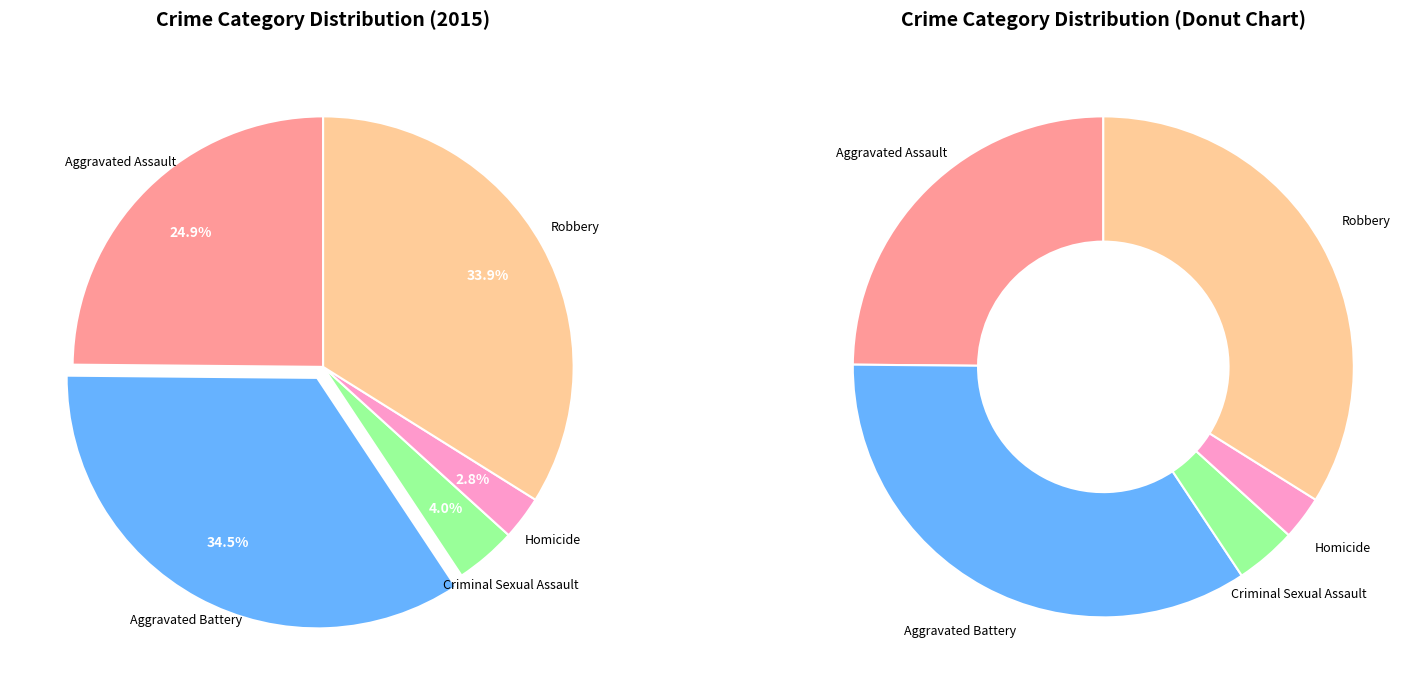

To the nearest percent, what is the difference between the largest and smallest slice percentages?

32%